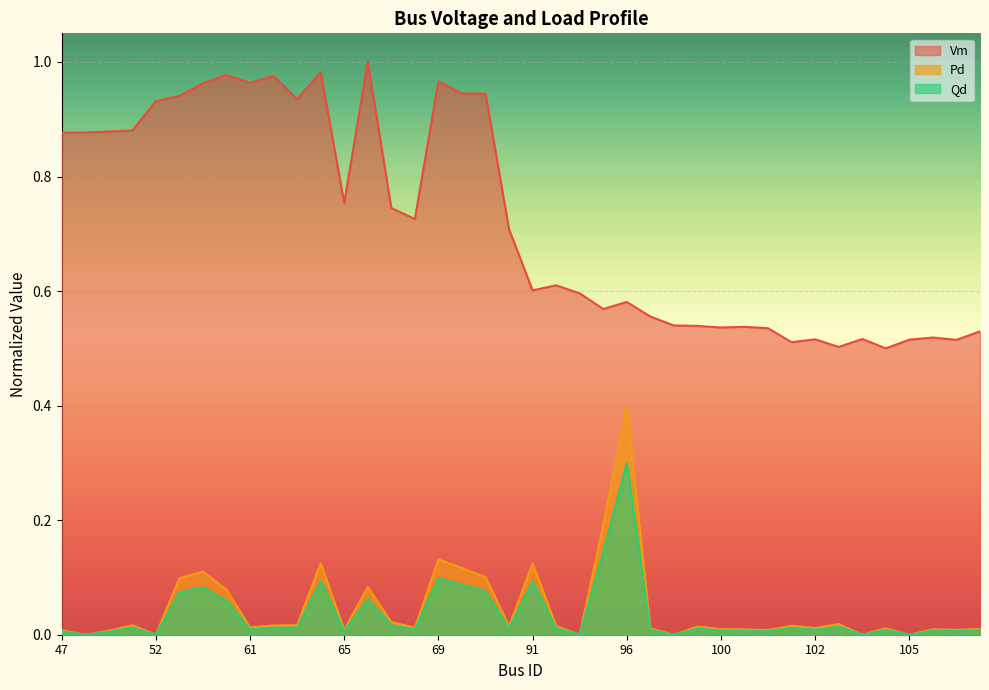

Is it true that Qd equals 0.0 at 61?

False